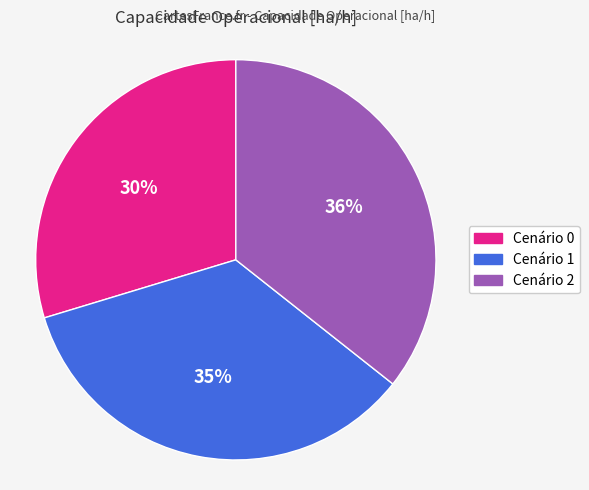

To the nearest percent, what percentage of the pie is Cenário 1?

35%